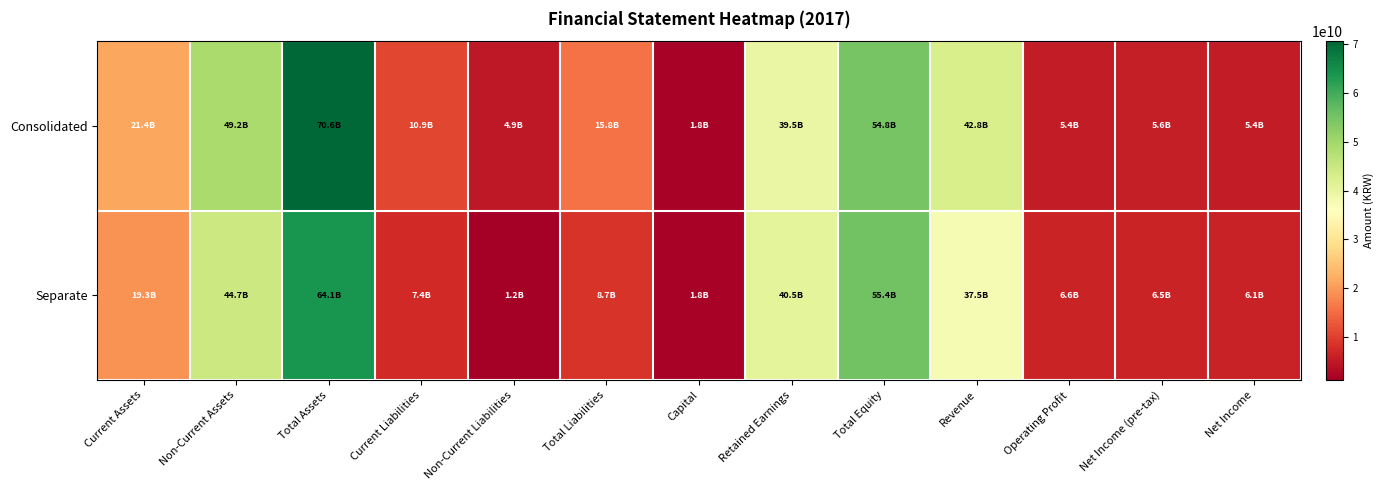

Count the number of data series in this chart.

2